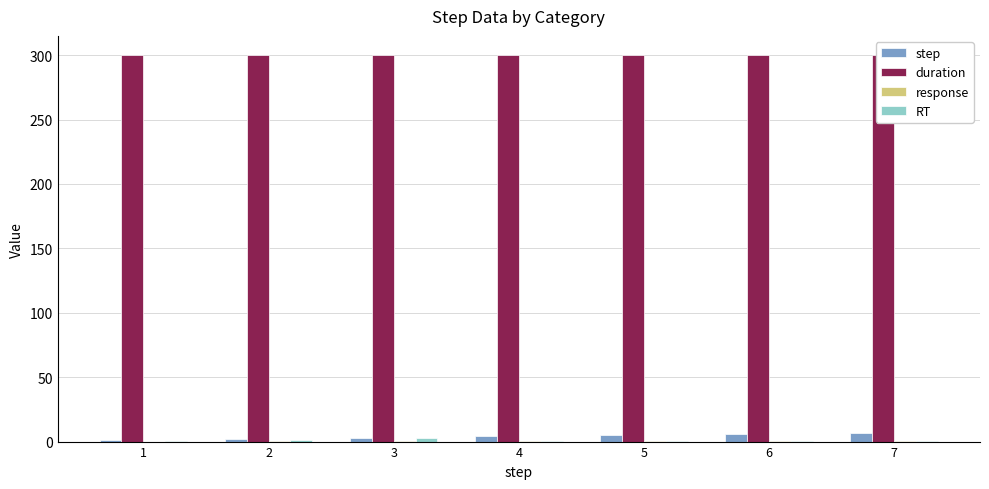

Which series has the largest total across all categories?

duration